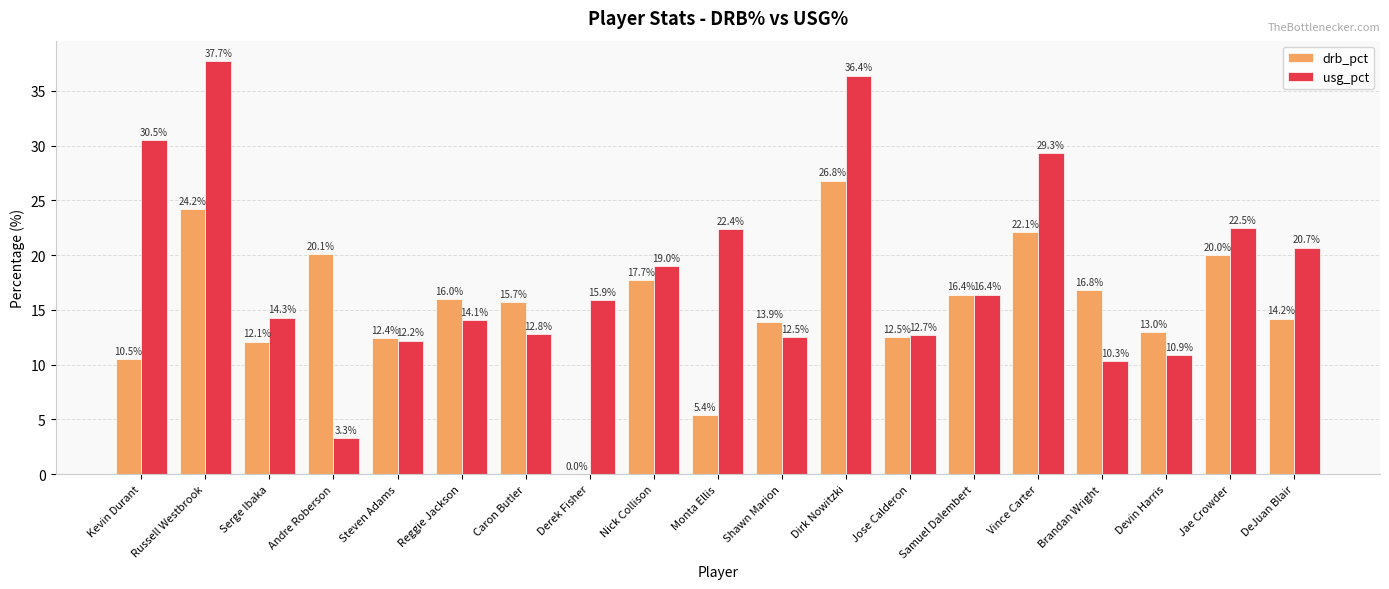

How many groups of bars are there?

19